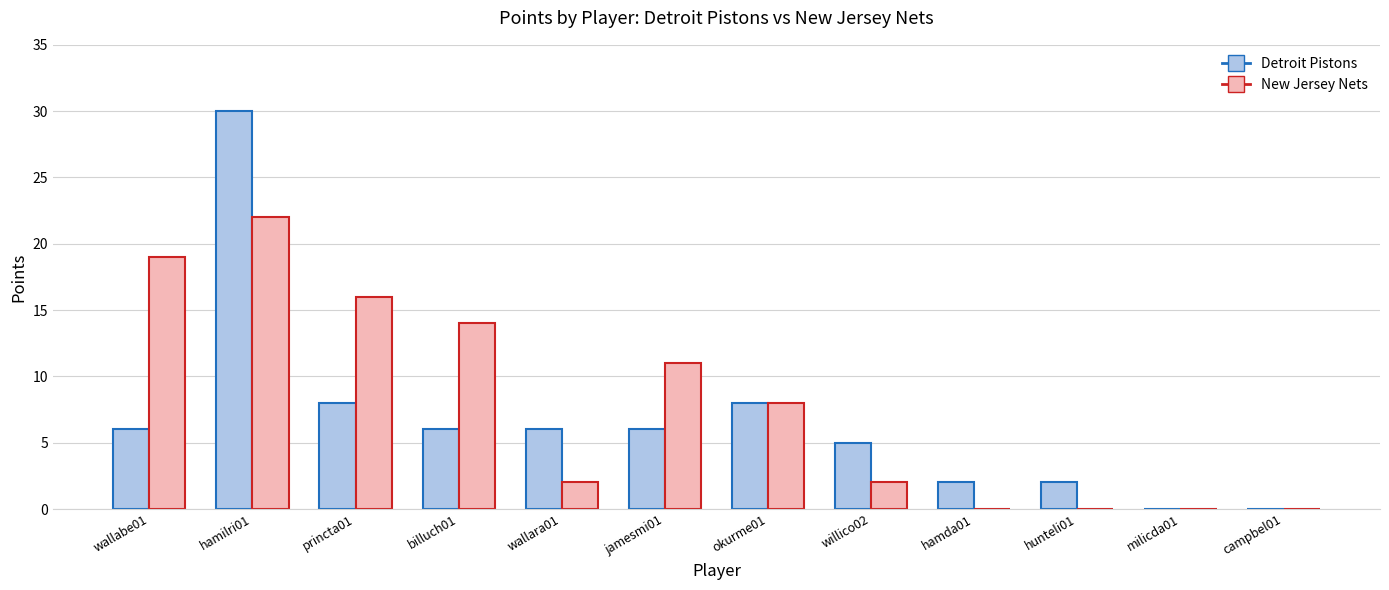

Is the value of New Jersey Nets at campbel01 greater than the value of Detroit Pistons at wallara01?

No